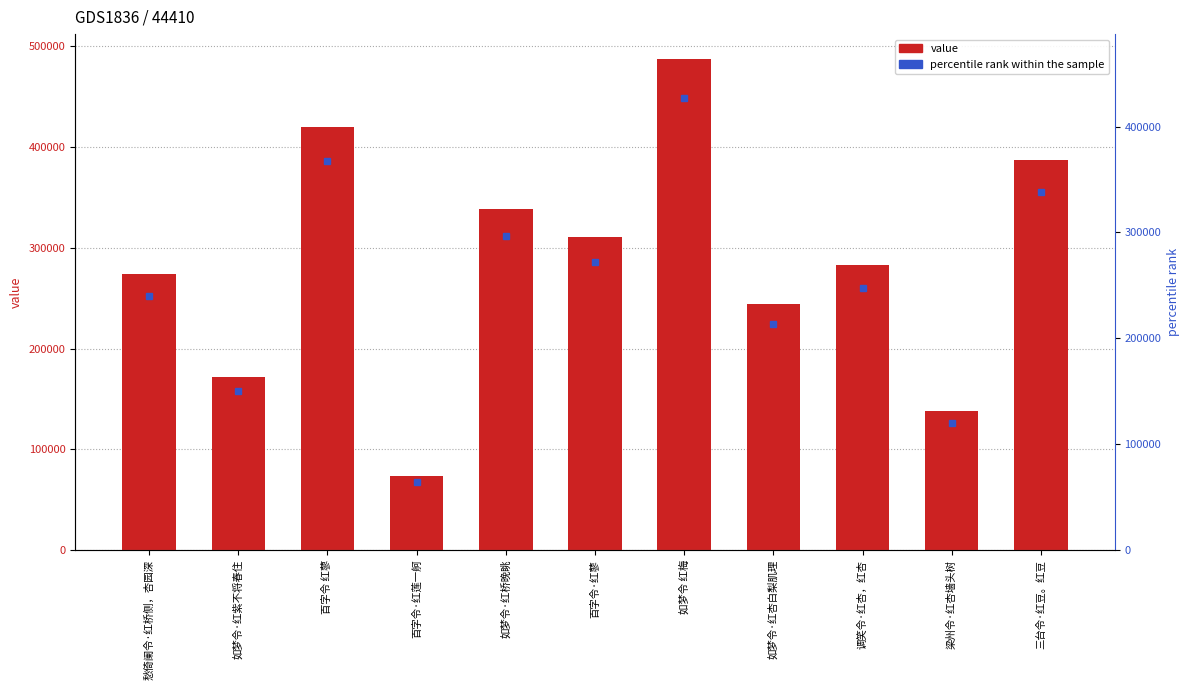

Approximately how many times larger is the value at 百字令·红蓼 compared to 愁倚阑令·红桥侧，杏园深?

1.1